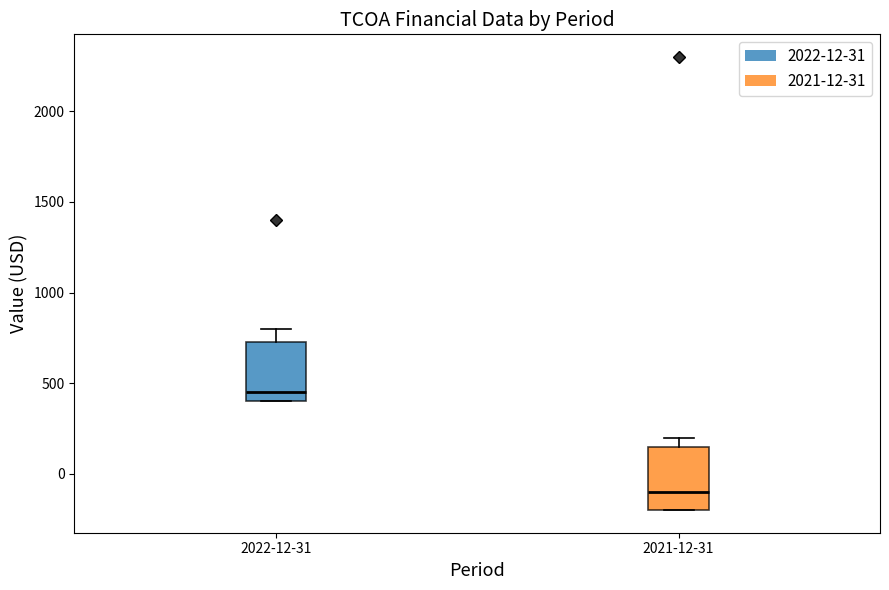

Reading left to right, transcribe this box plot: for each box, give where its median line is, the range the box spans, and where its two whiskers end, as read against the y-axis. The values are not printed on the chart, so give them approximately, as read against the axis.

2022-12-31: median 450, box 400 to 750, whiskers 400 to 800
2021-12-31: median -100, box -200 to 150, whiskers -200 to 200